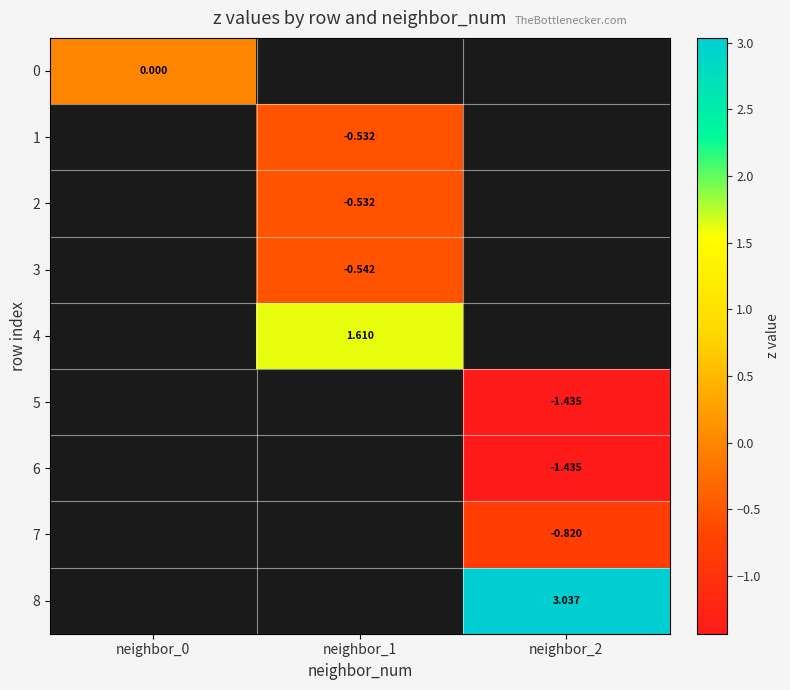

Is the value of 2 at neighbor_1 greater than the value of 3 at neighbor_2?

No